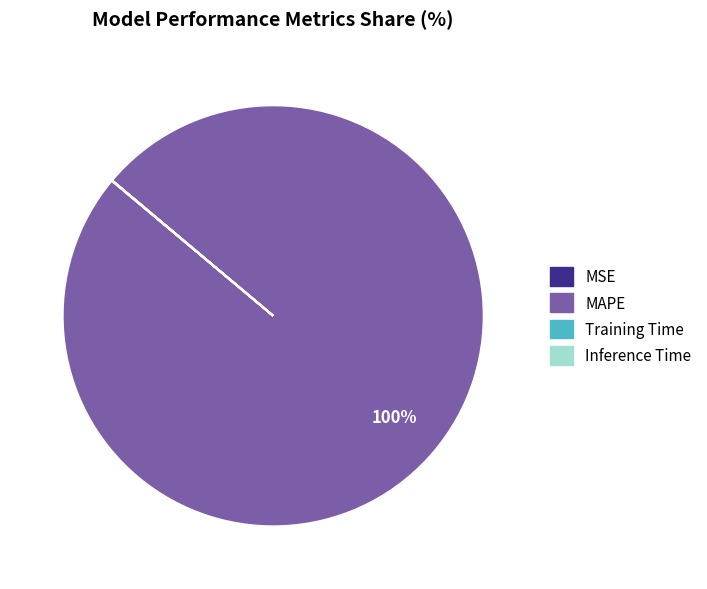

To the nearest percent, what is the difference between the largest and smallest slice percentages?

100%